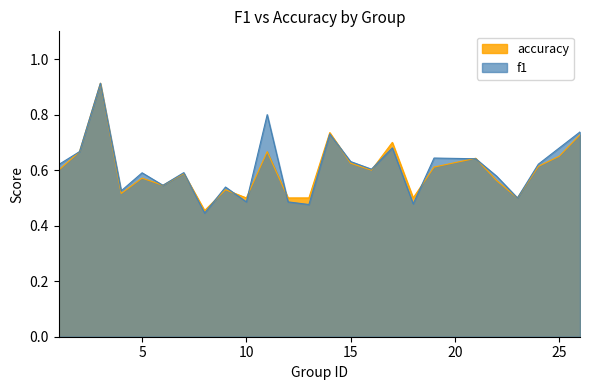

At how many categories does at least one series exceed 0?

25